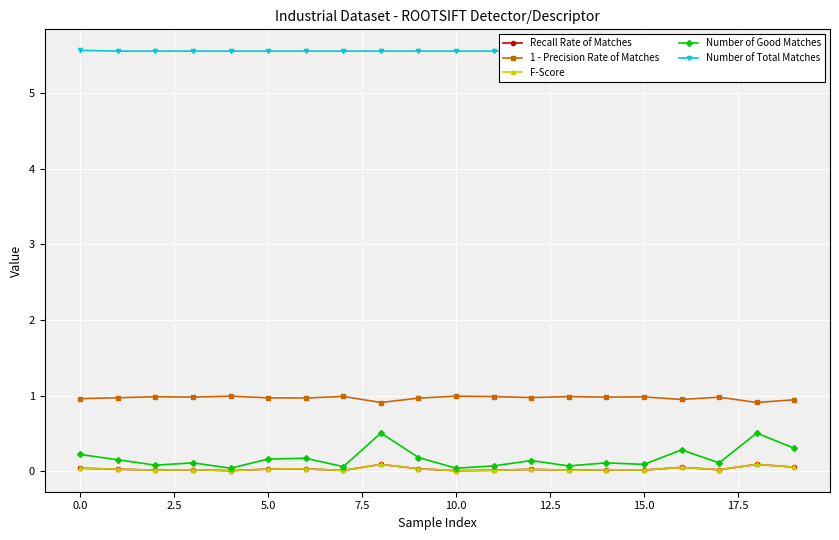

What are all the series names shown in the legend?

Recall Rate of Matches, 1 - Precision Rate of Matches, F-Score, Number of Good Matches, Number of Total Matches